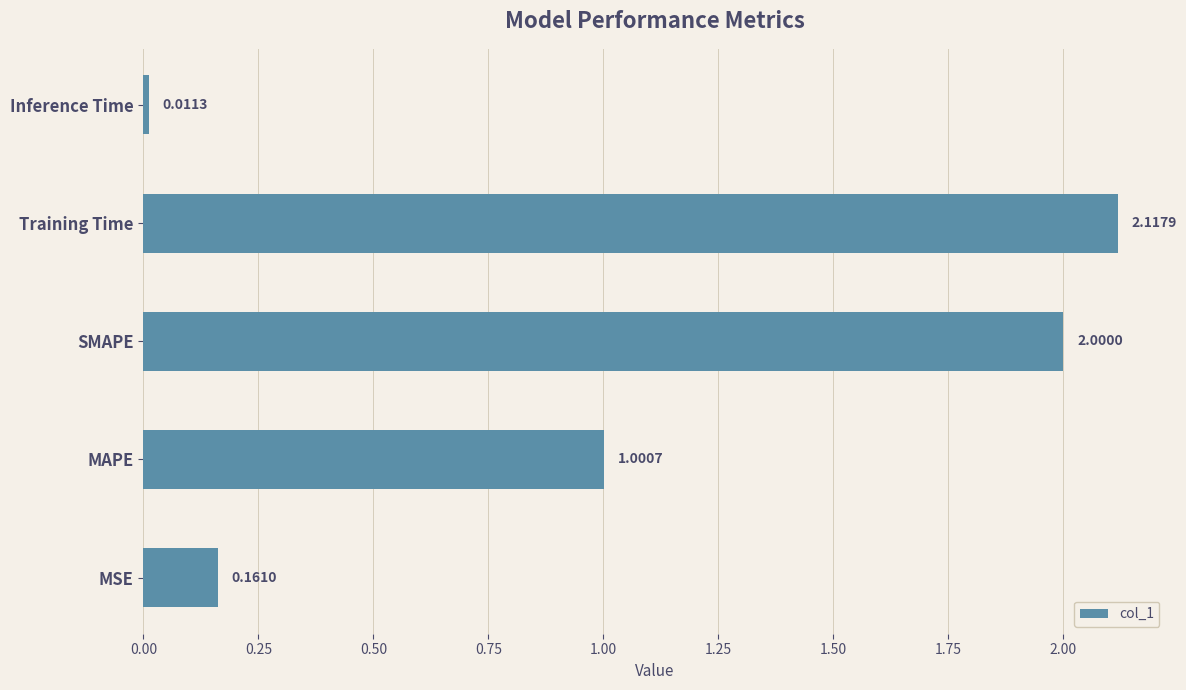

What is the difference between the values at SMAPE and MAPE?

1.0